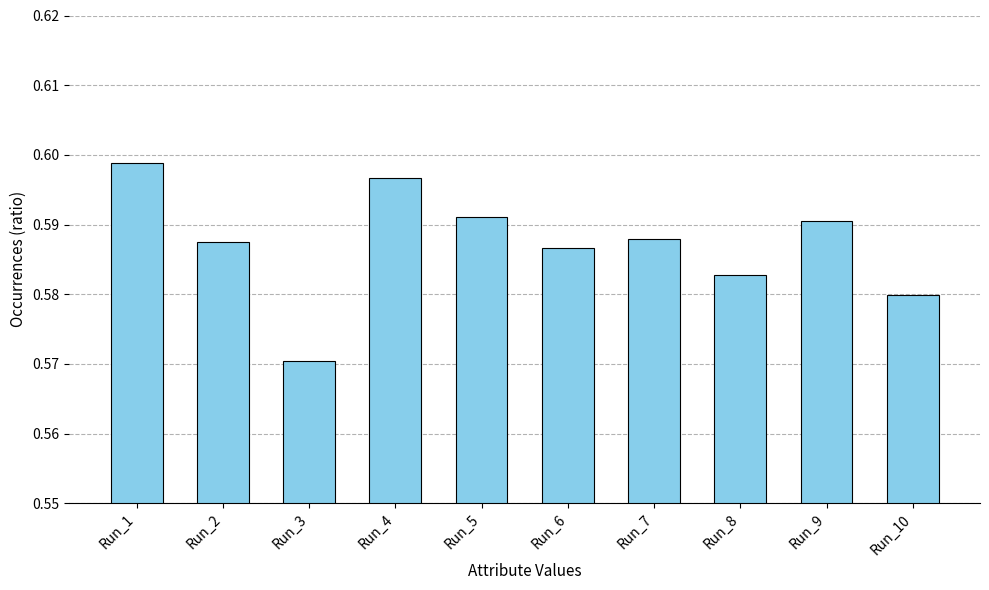

Which category has the lowest value across all series?

Run_3